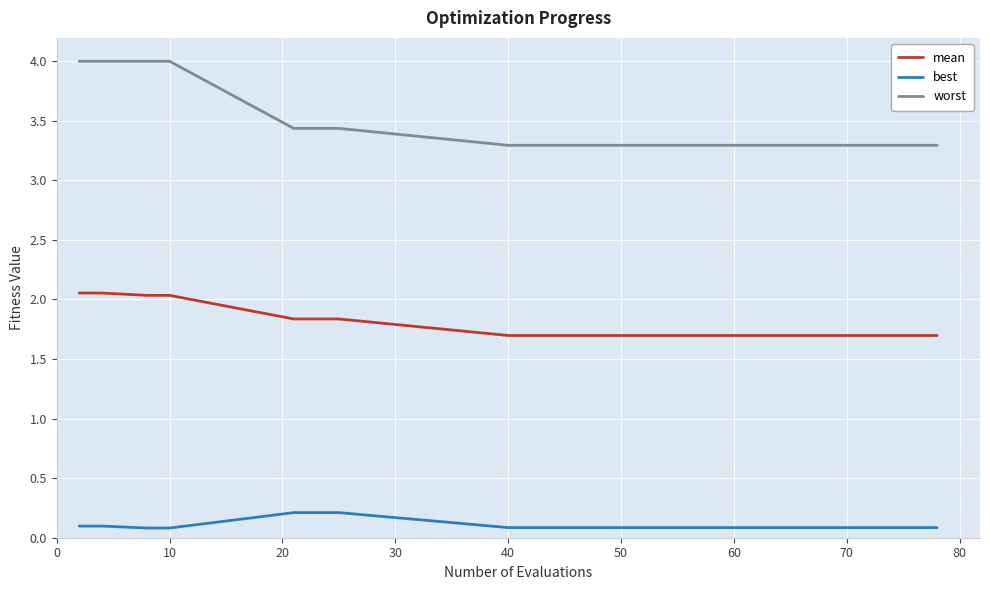

How many lines are shown in the chart?

3